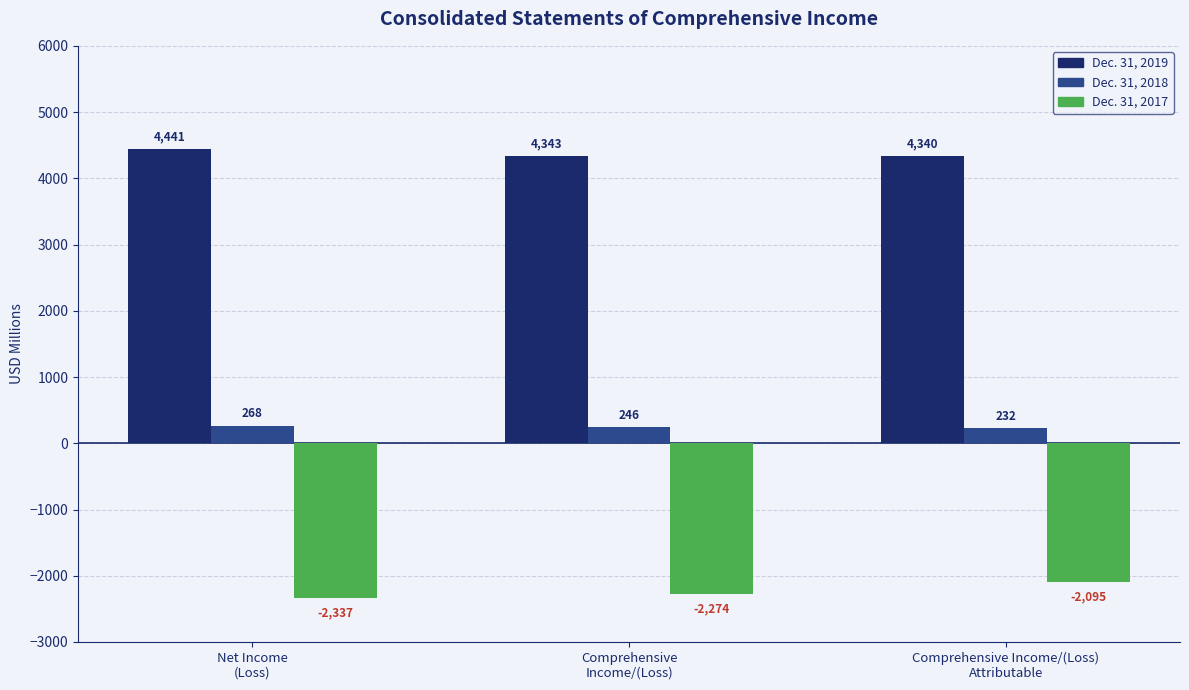

Is the value of Dec. 31, 2019 at Comprehensive Income/(Loss)
Attributable greater than the value of Dec. 31, 2018 at Comprehensive
Income/(Loss)?

Yes